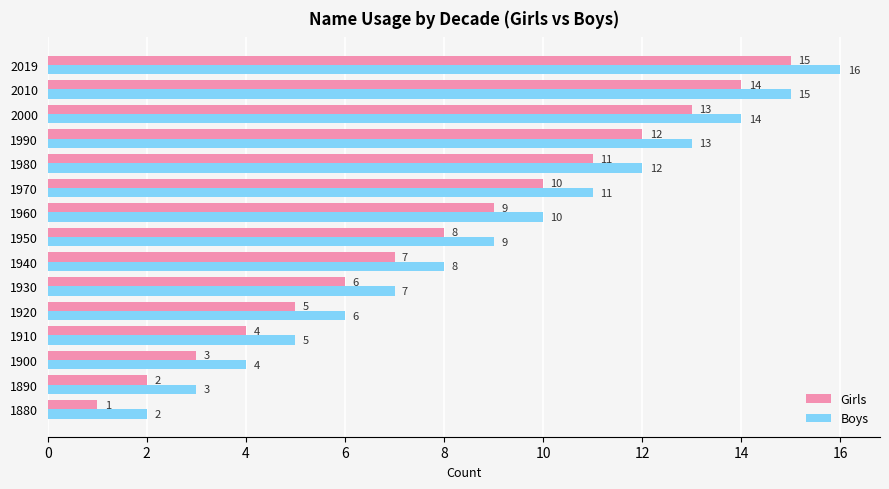

Which series has the largest total across all categories?

Boys